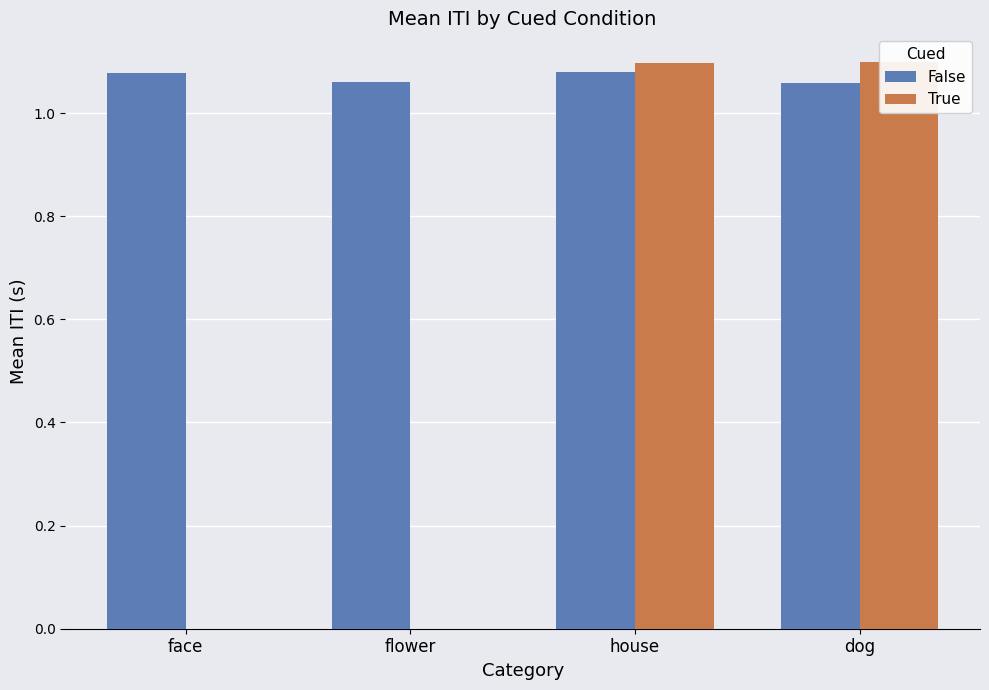

What is the spread (max minus min) of values at flower?

1.1